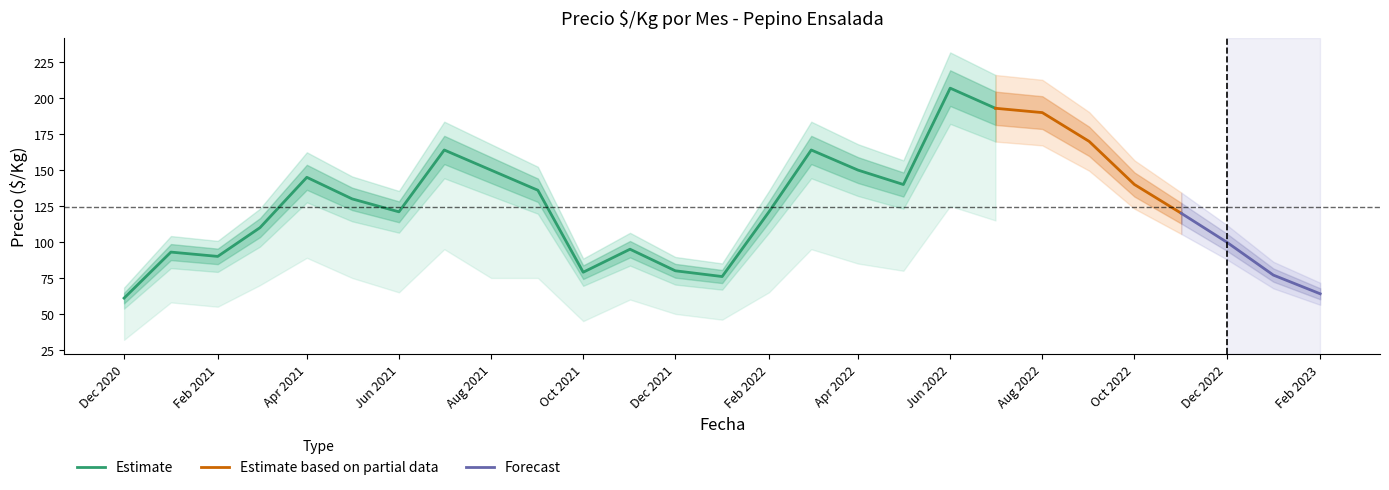

The value of Precio $/Kg Primera at 2021-04 is 80. True or false?

False